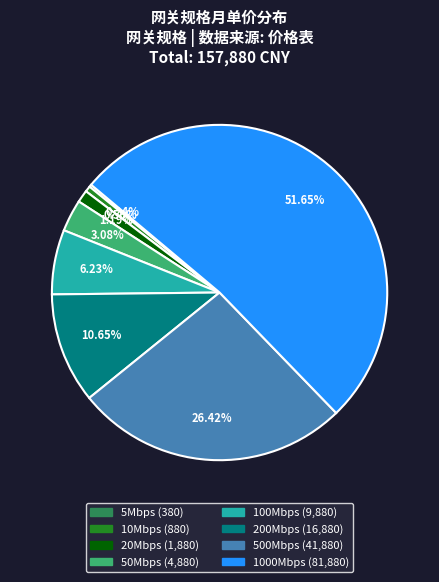

Which slice is the largest?

1000Mbps